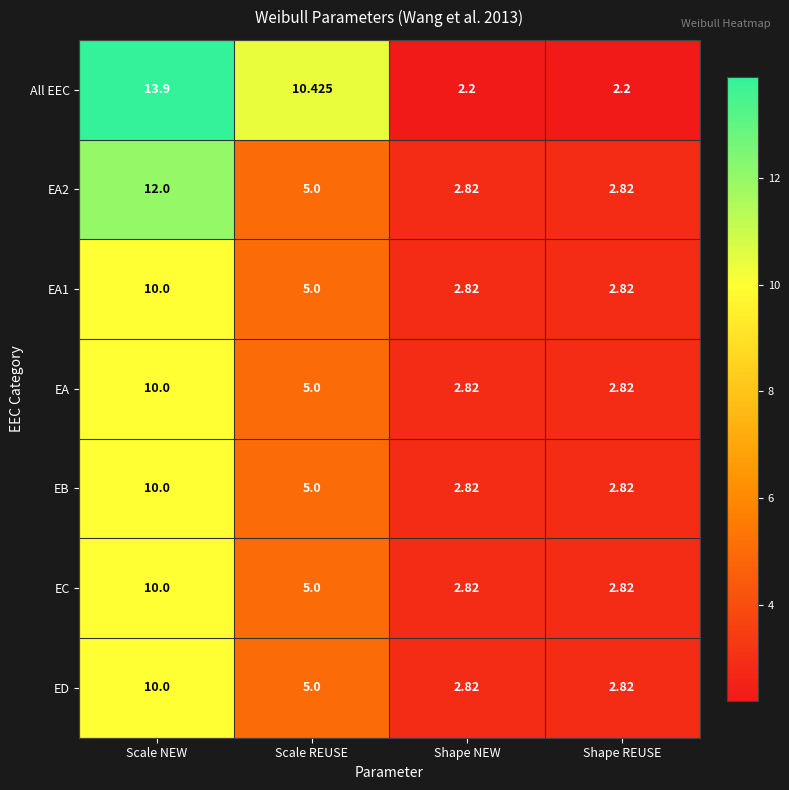

Where is EA2 nearest to the value 7?

Scale REUSE